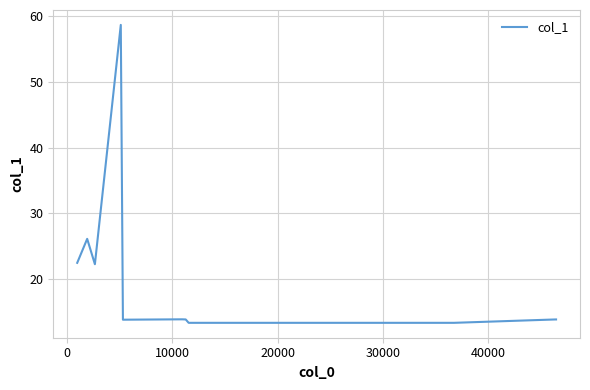

What is the greatest value displayed?

58.7